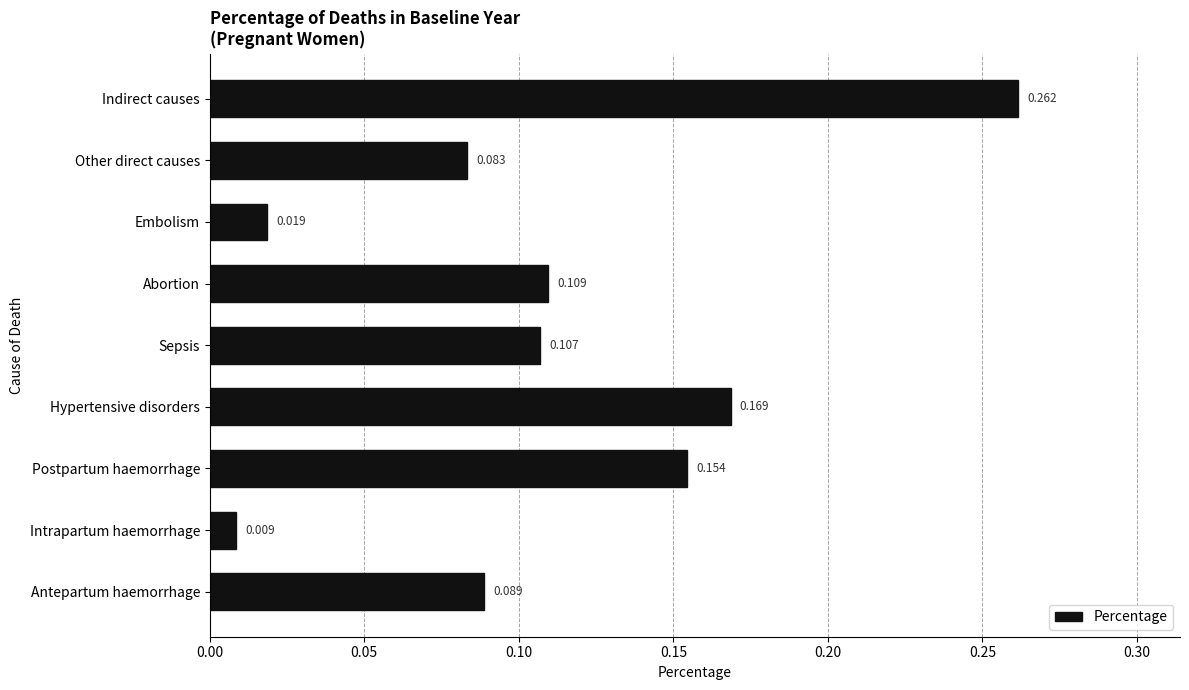

How many data points does each series have?

9